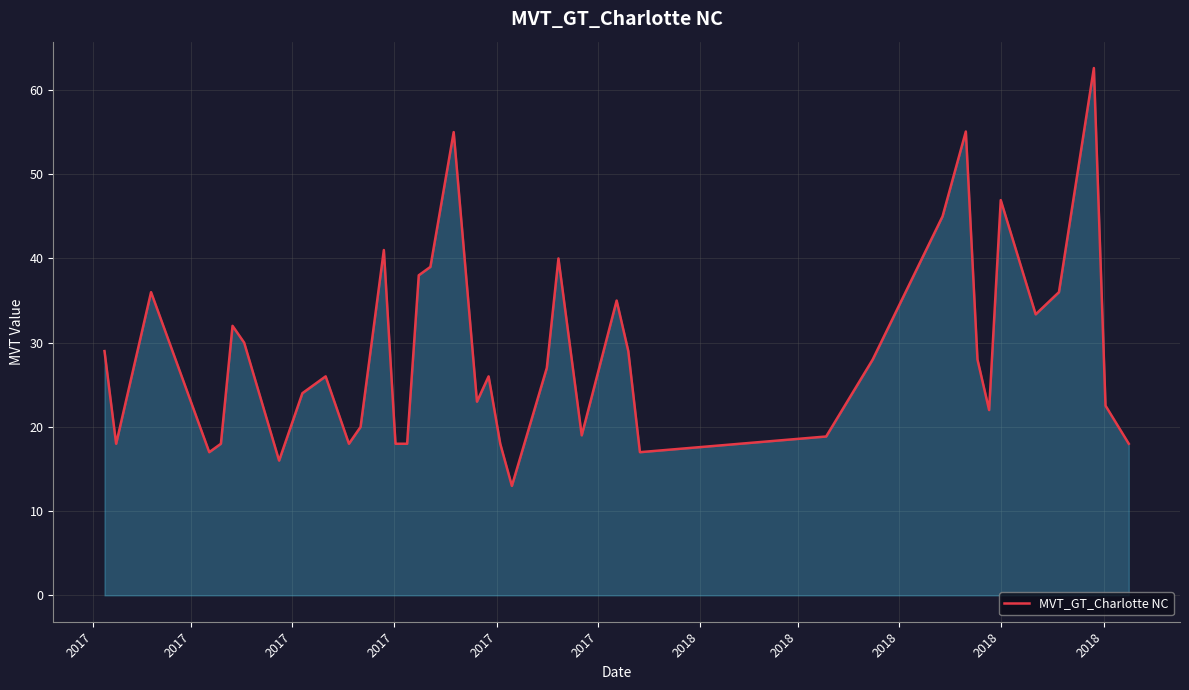

What is the minimum value shown in the chart?

13.0